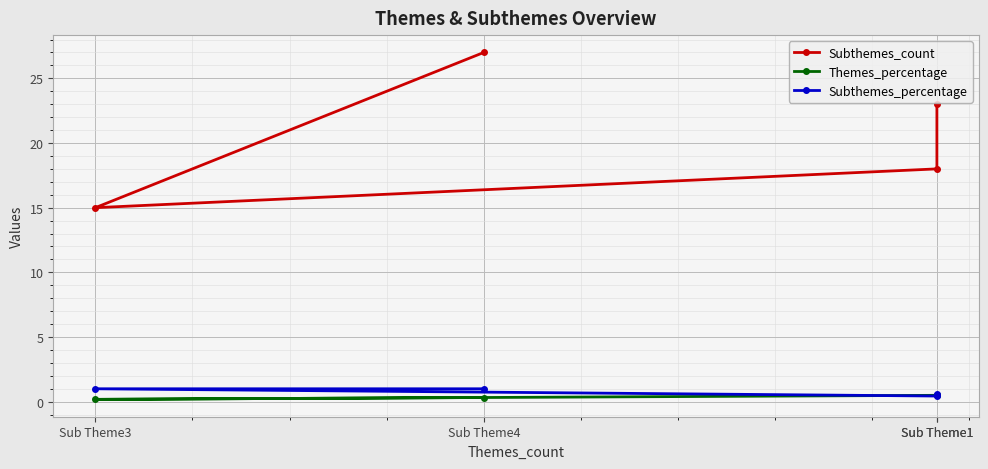

At which label is Subthemes_count closest to 21?

Sub Theme1